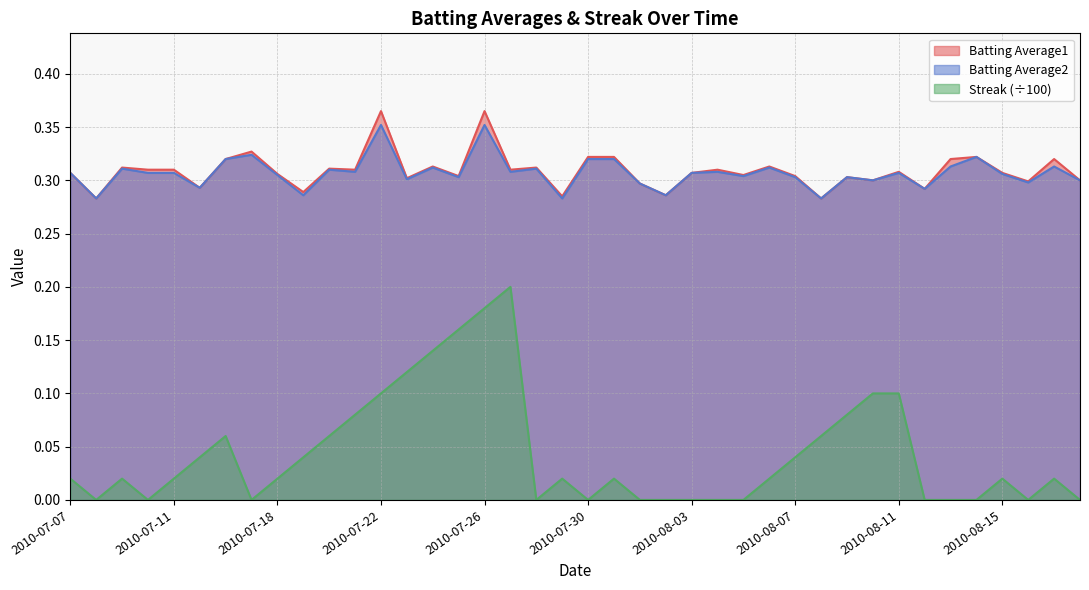

At 2010-07-28, list the series in order from smallest to largest.

Streak, Batting Average2, Batting Average1